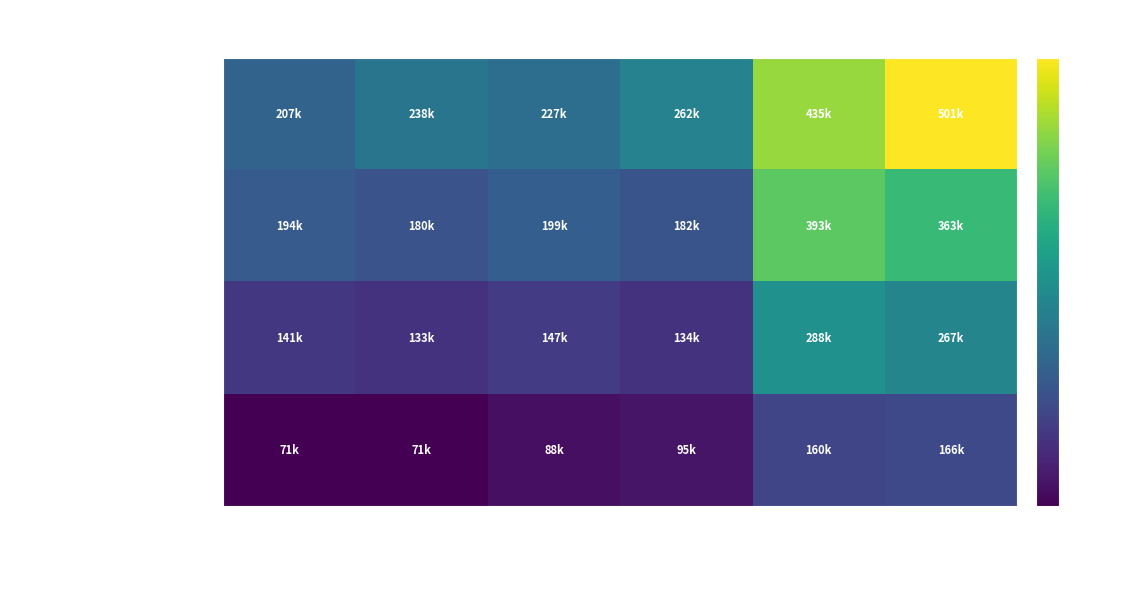

Reading left to right, extract all data points from this chart.

Con dificultad: Niña 2012=207838	Niña 2016=238966	Niño 2012=227307	Niño 2016=262332	Total 2012=435144	Total 2016=501298
Con cierta/alguna dificultad: Niña 2012=194420	Niña 2016=180834	Niño 2012=199213	Niño 2016=182413	Total 2012=393634	Total 2016=363248
Con cierta/alguna facilidad: Niña 2012=141478	Niña 2016=133704	Niño 2012=147138	Niño 2016=134015	Total 2012=288616	Total 2016=267719
Con facilidad: Niña 2012=71889	Niña 2016=71209	Niño 2012=88391	Niño 2016=95198	Total 2012=160280	Total 2016=166406